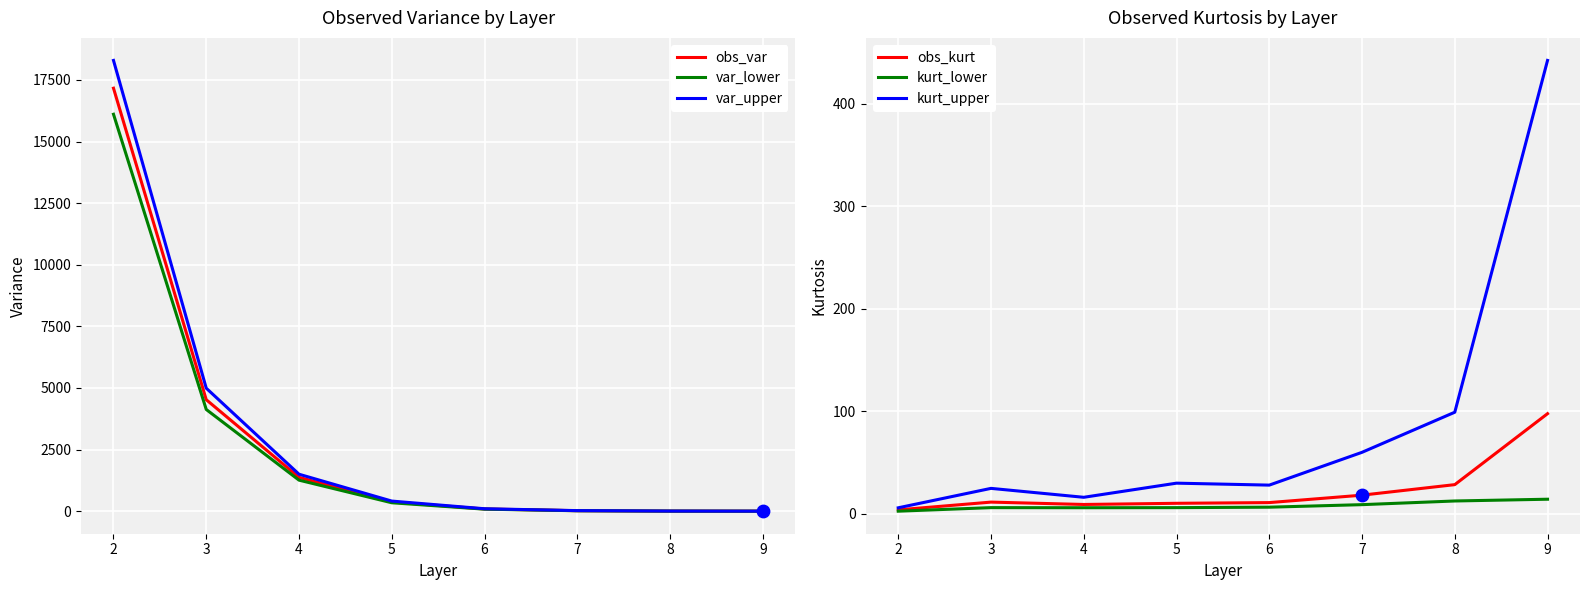

At how many categories does at least one series exceed 7513?

1